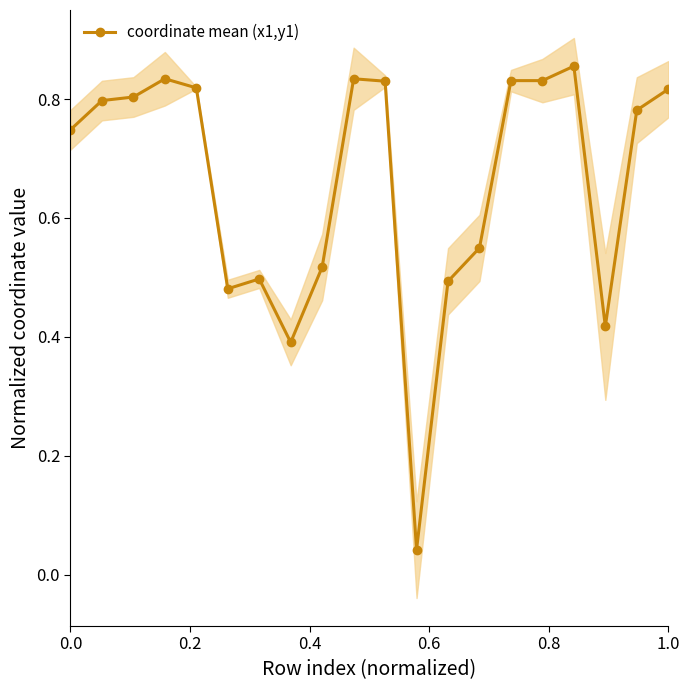

The value at 0.6 is 1.3. True or false?

False